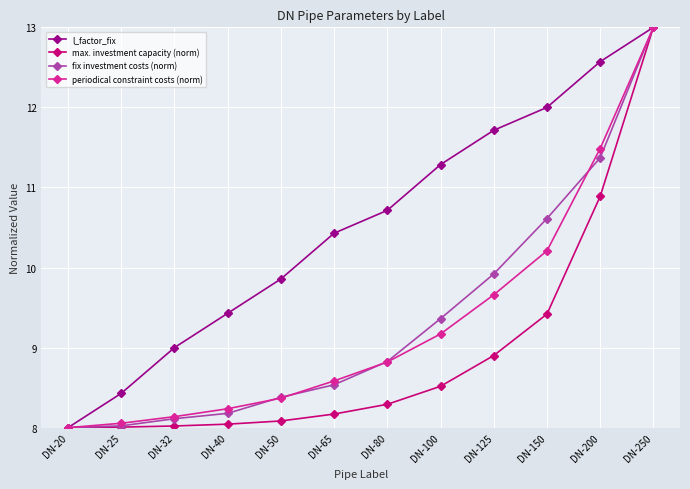

The value of max. investment capacity (norm) at DN-40 is 8.0. True or false?

True